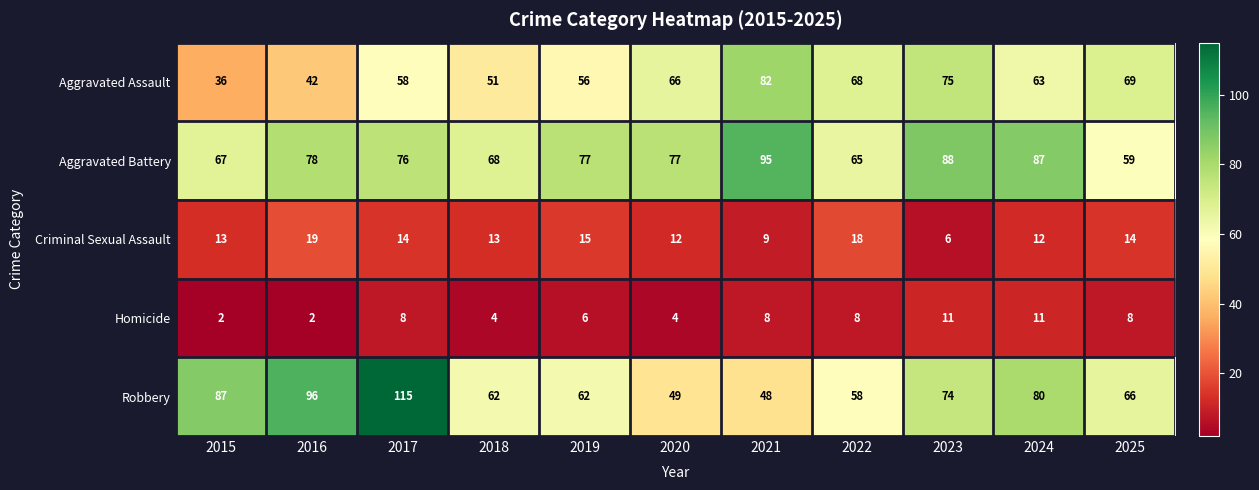

What is the maximum value shown in the chart?

115